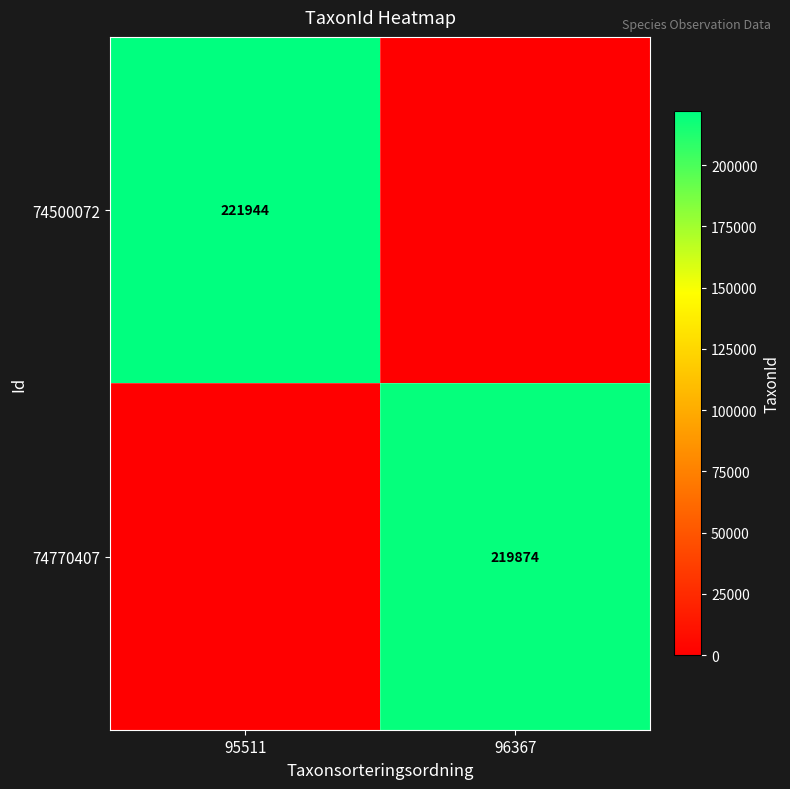

Is it true that 74770407 equals 219874 at 96367?

True